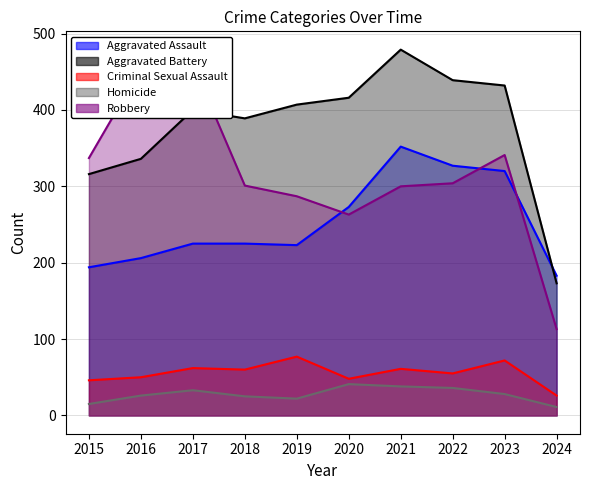

True or false: Aggravated Battery and Homicide intersect in this chart.

False